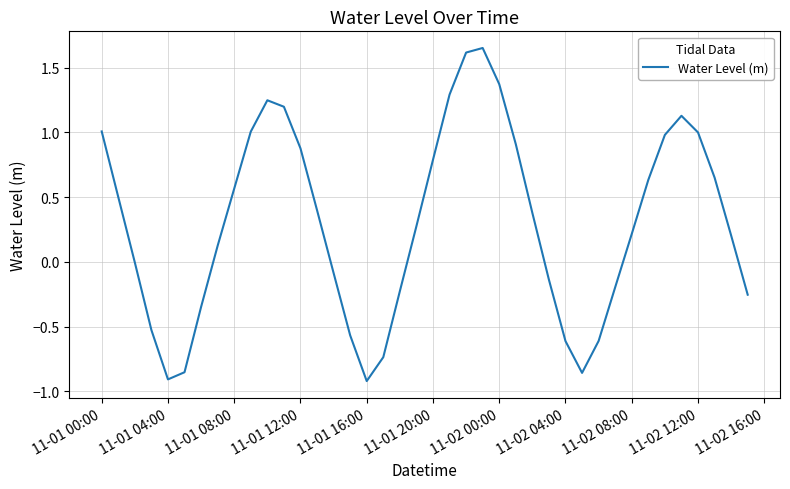

What is the difference between the maximum and minimum values?

2.6